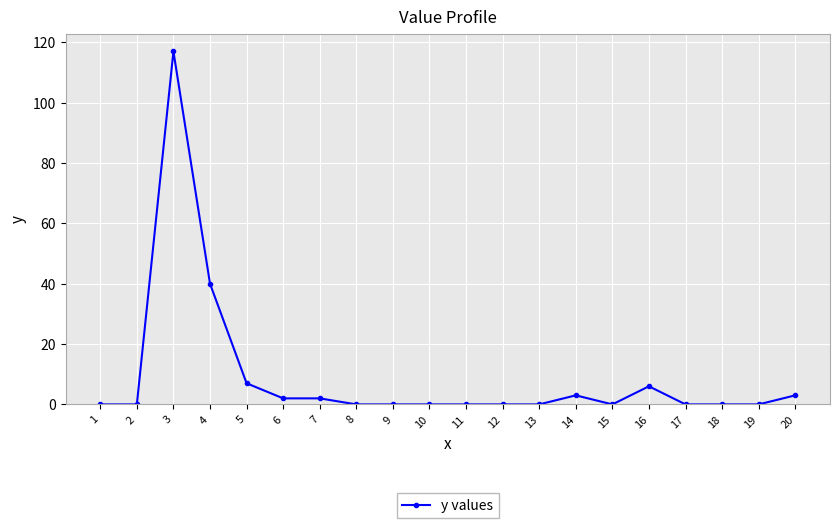

Where is the first local maximum?

3